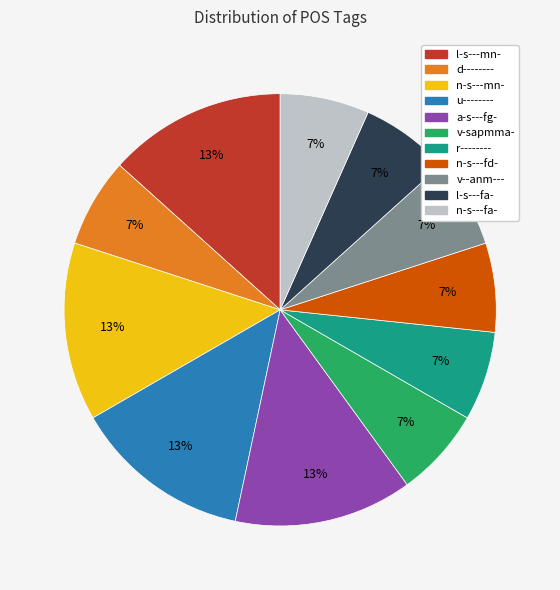

Combined, do d-------- and a-s---fg- account for over 50%?

No